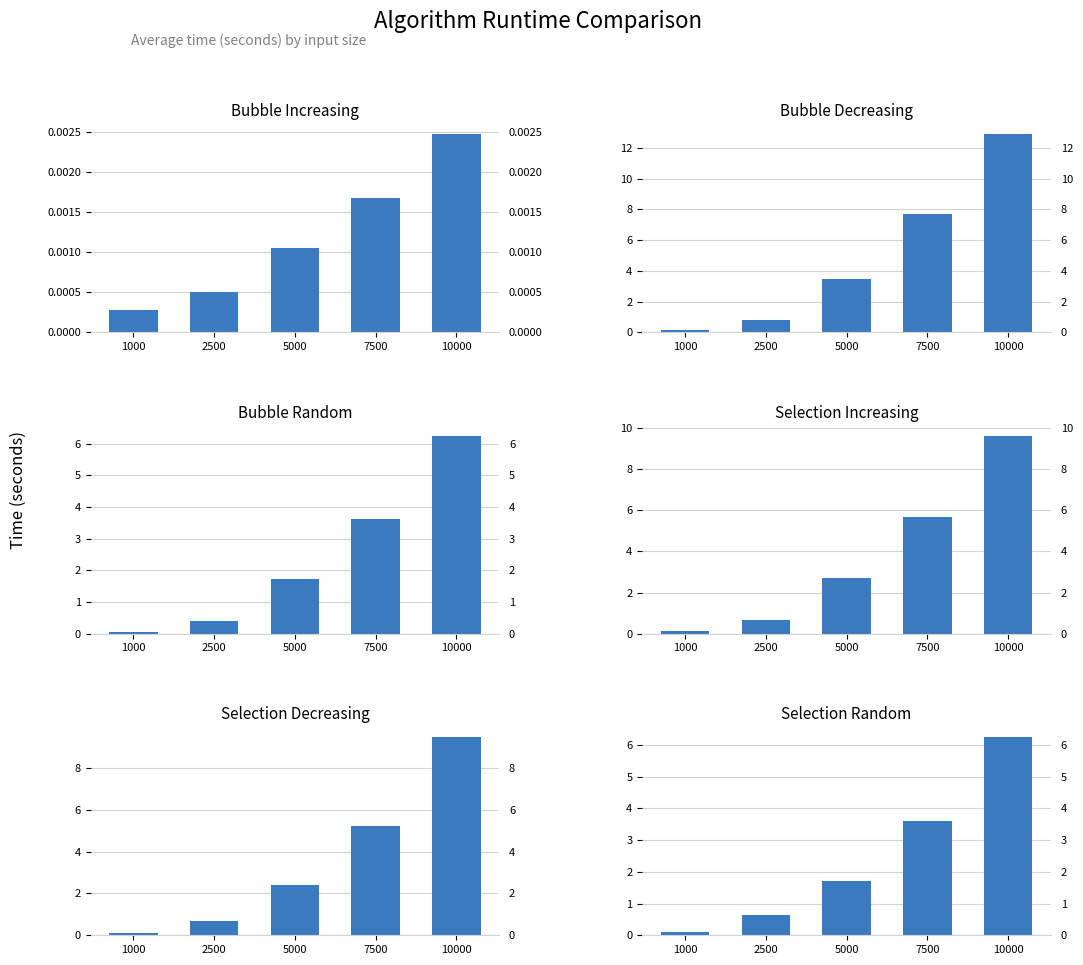

Is the value of Selection Random at 2500 greater than the value of Bubble Decreasing at 1000?

Yes